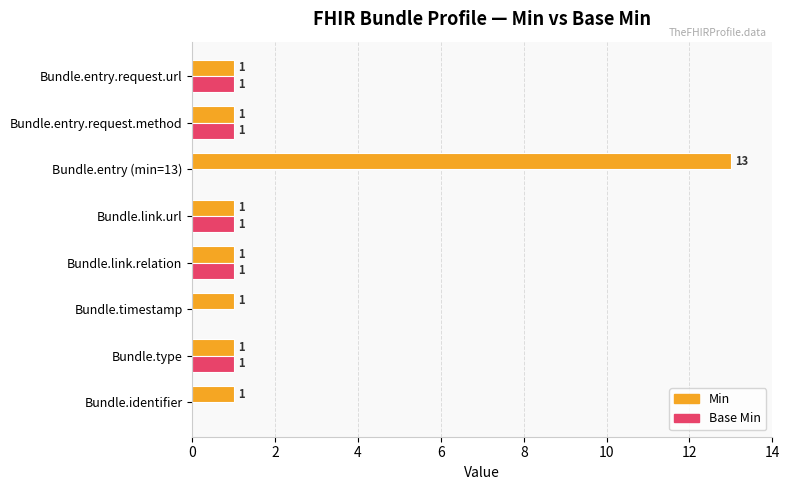

Count the number of data series in this chart.

2